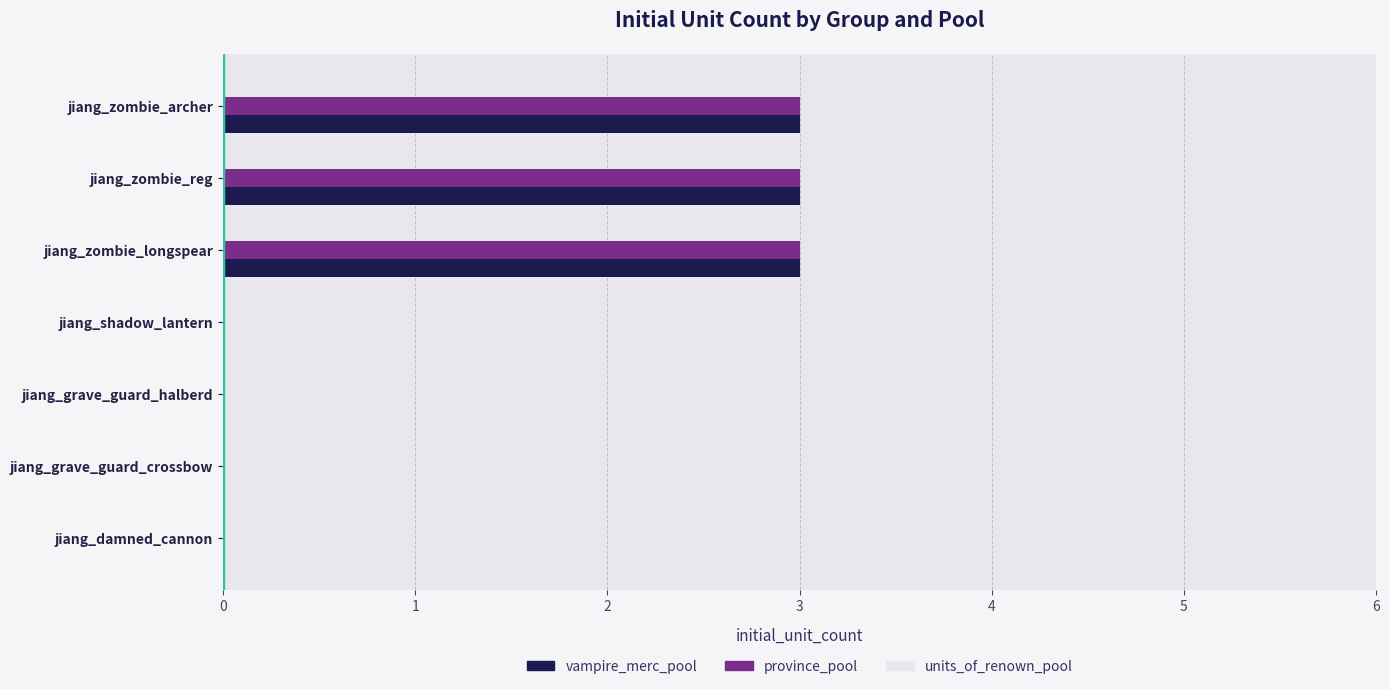

True or false: vampire_merc_pool has a value of 0 at jiang_damned_cannon.

True